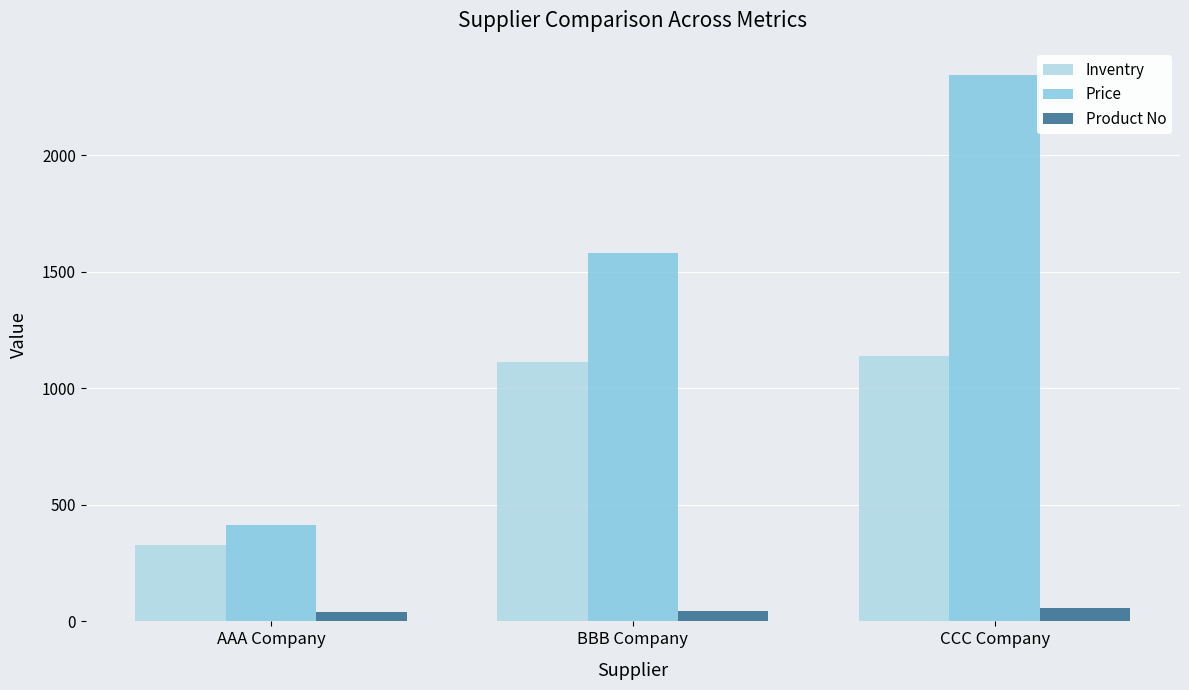

What is the minimum value for Inventry?

328.0